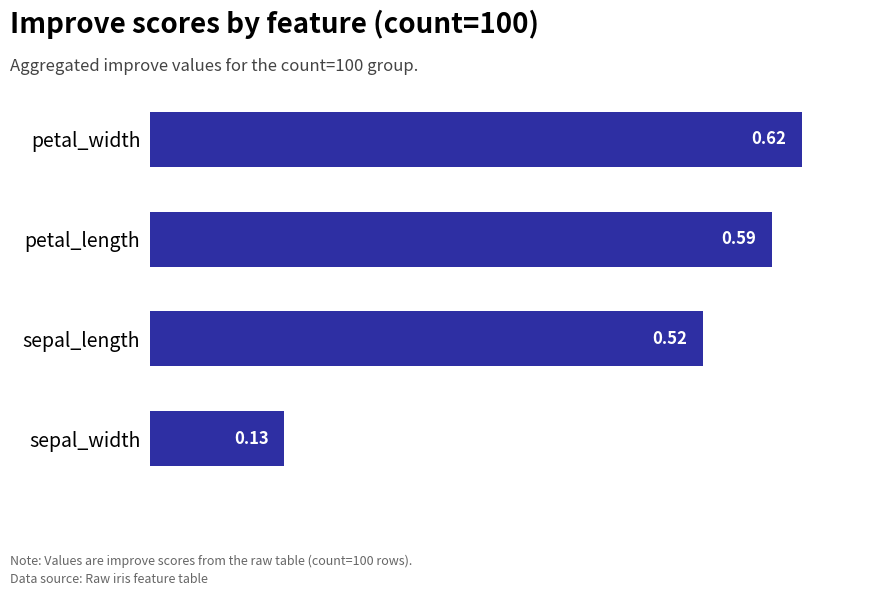

What is the sum of the values at sepal_length and petal_width?

1.1